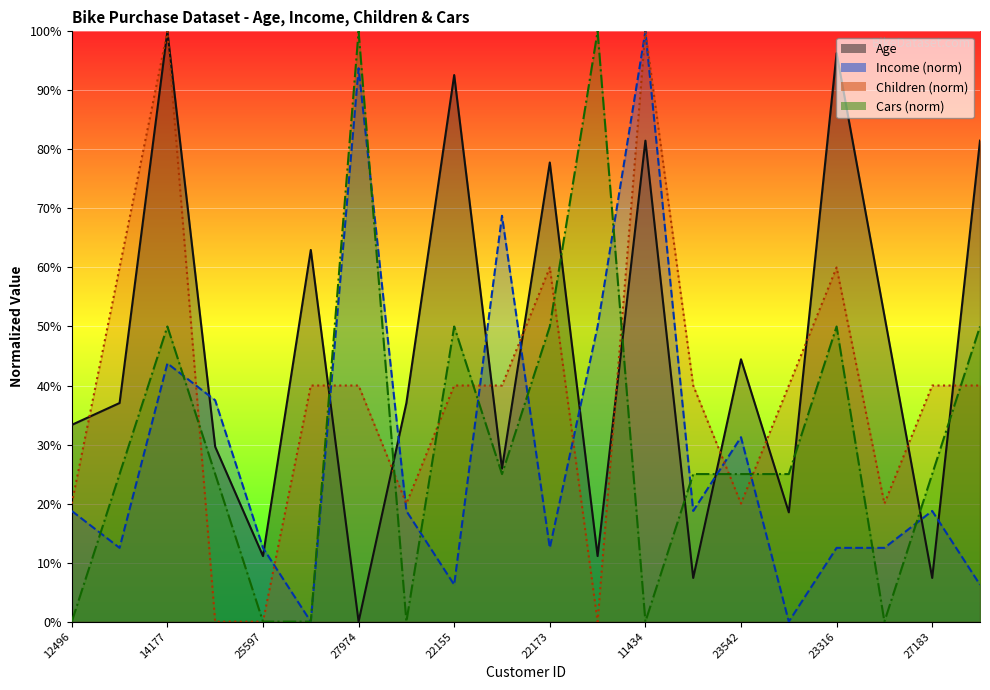

Reading left to right, list all the values displayed in this chart.

Age: 33.3	37.0	100.0	29.6	11.1	63.0	0.0	37.0	92.6	25.9	77.8	11.1	81.5	7.4	44.4	18.5	96.3	51.9	7.4	81.5
Income: 18.8	12.5	43.8	37.5	12.5	0.0	93.8	18.8	6.2	68.8	12.5	50.0	100.0	18.8	31.2	0.0	12.5	12.5	18.8	6.2
Children: 20.0	60.0	100.0	0.0	0.0	40.0	40.0	20.0	40.0	40.0	60.0	0.0	100.0	40.0	20.0	40.0	60.0	20.0	40.0	40.0
Cars: 0.0	25.0	50.0	25.0	0.0	0.0	100.0	0.0	50.0	25.0	50.0	100.0	0.0	25.0	25.0	25.0	50.0	0.0	25.0	50.0